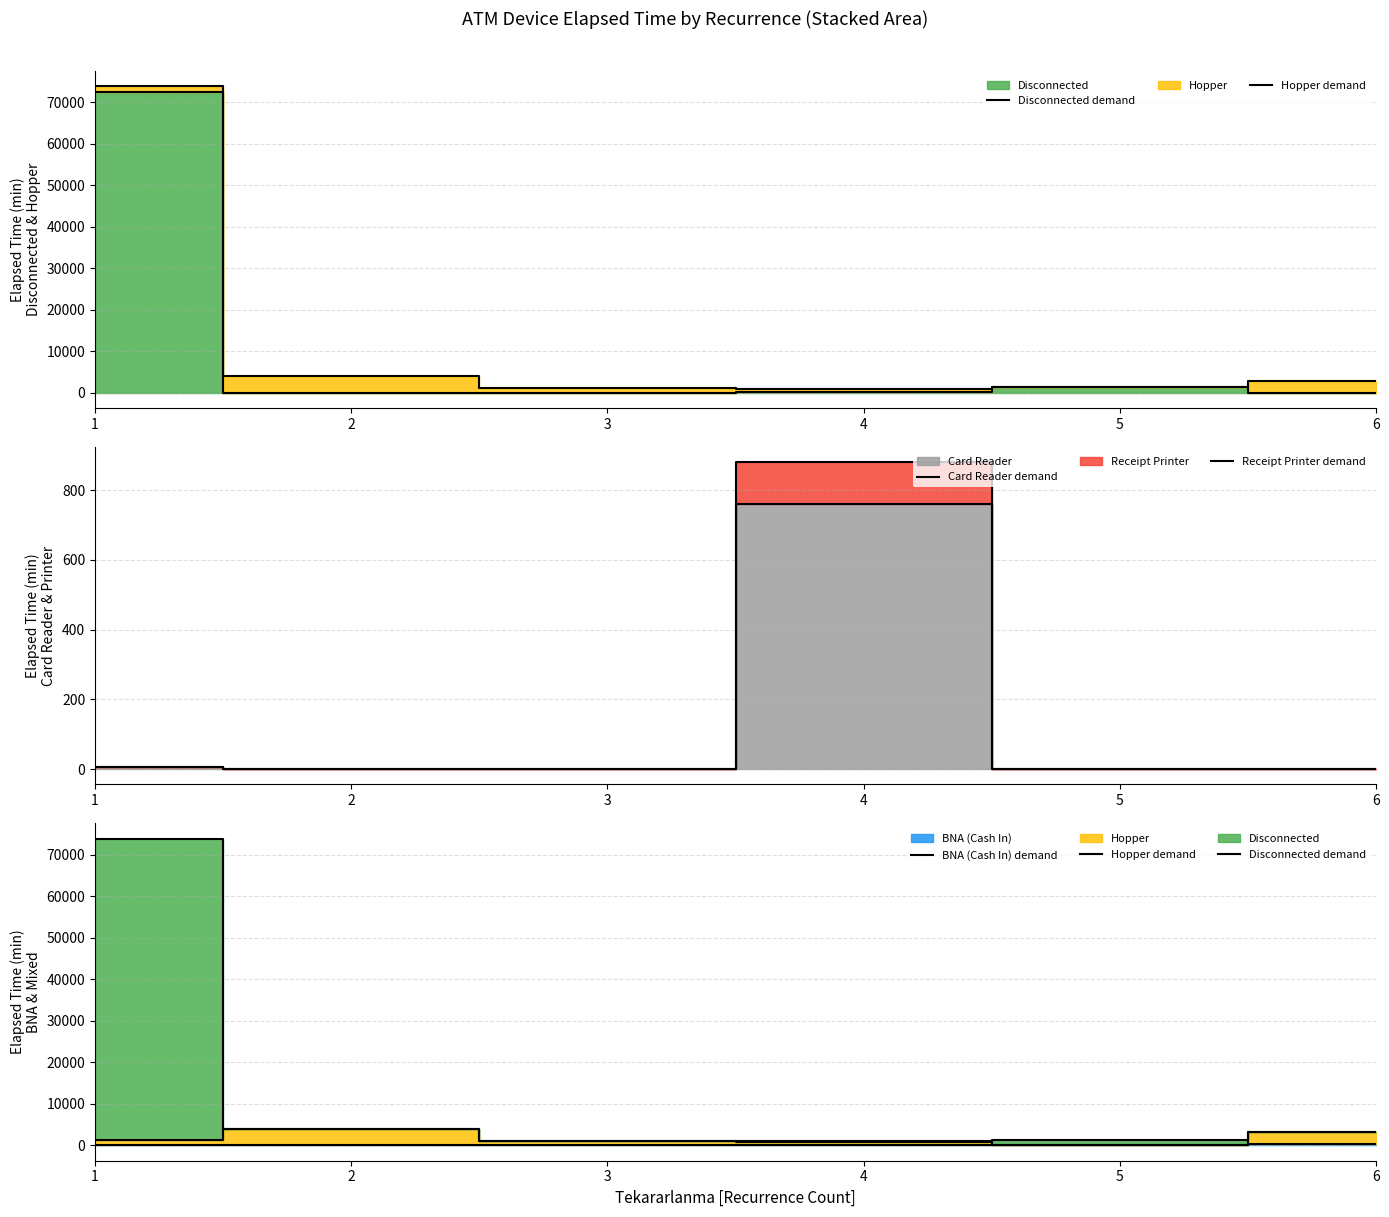

How many lines are shown in the chart?

5